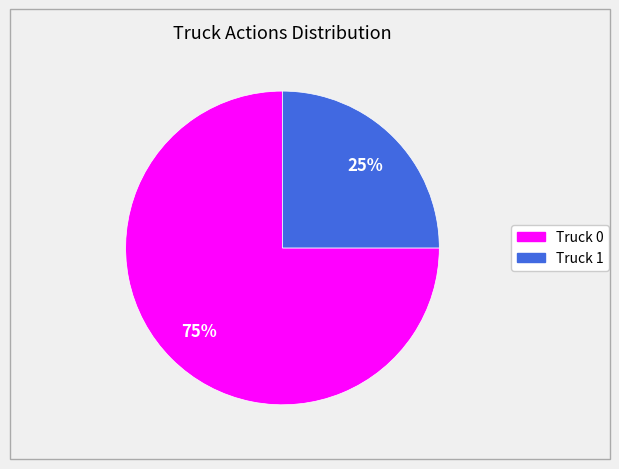

Between Truck 0 and Truck 1, which is larger?

Truck 0